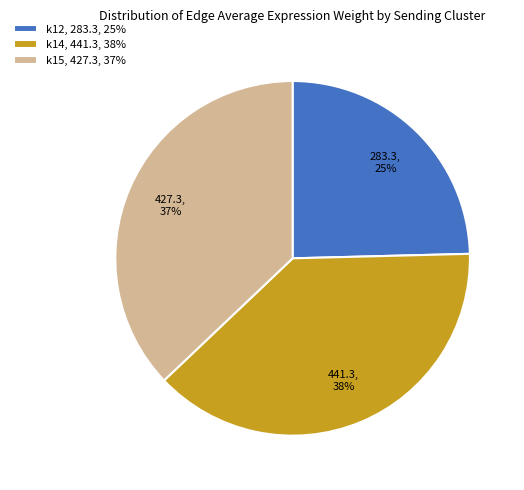

How many slices are in this pie chart?

3